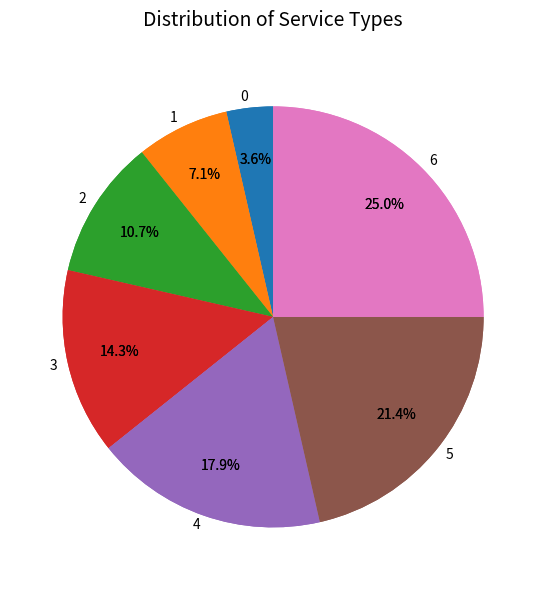

Is there a majority slice in this chart?

No